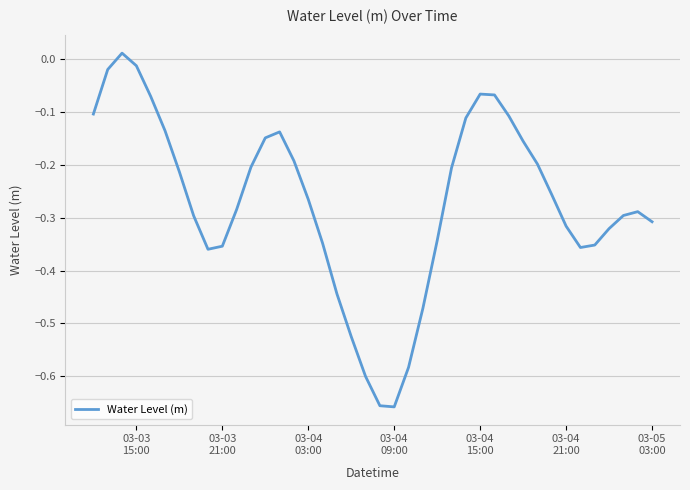

How many points are higher than both their immediate neighbors (excluding endpoints)?

4